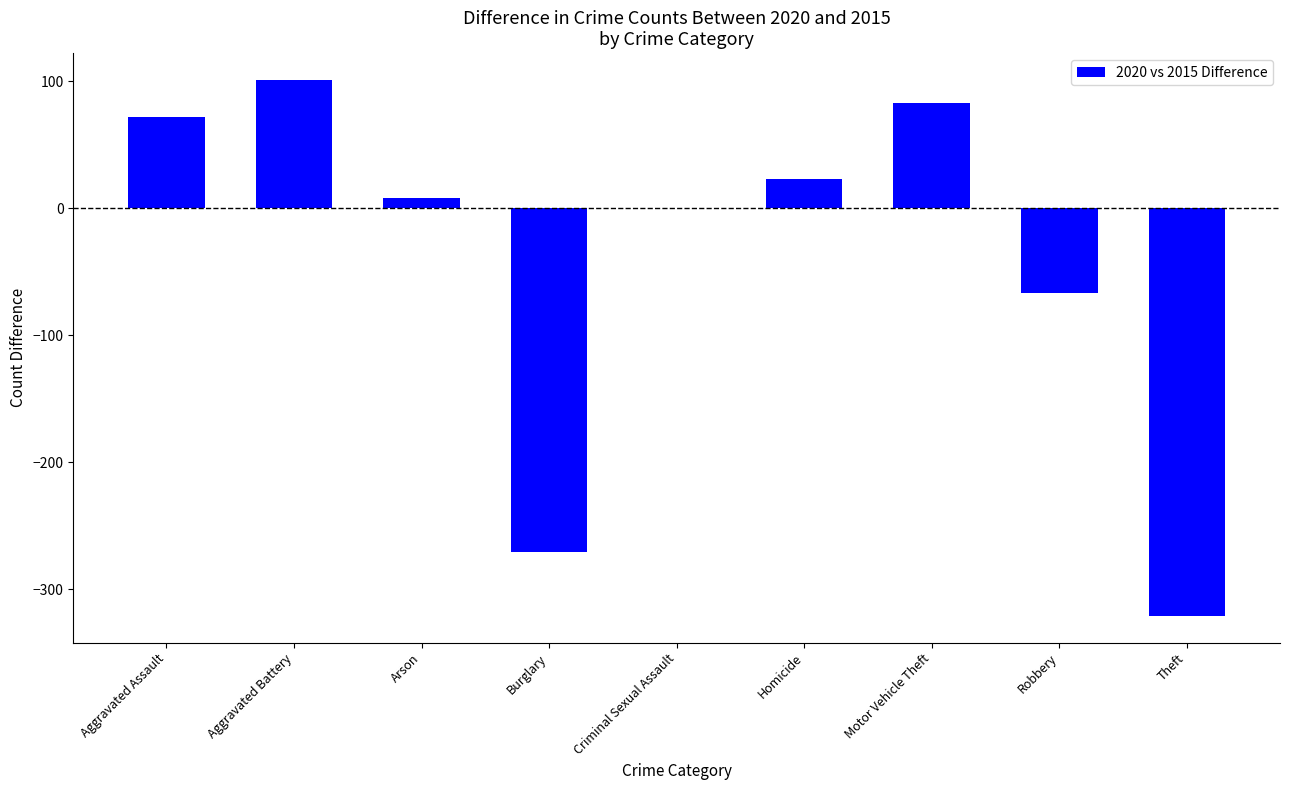

What is the greatest value displayed?

101